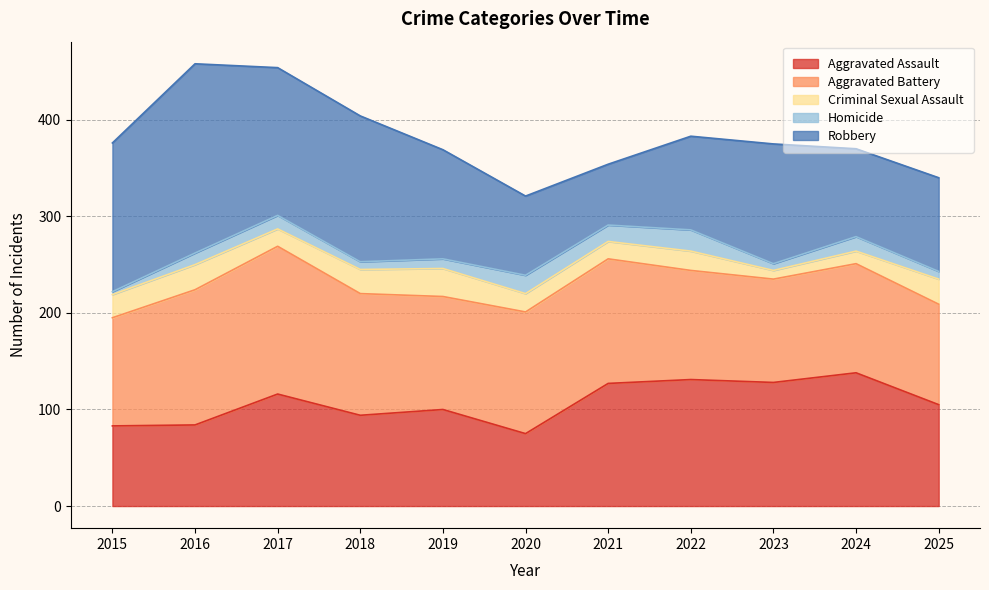

Where is Criminal Sexual Assault nearest to the value 19?

2020